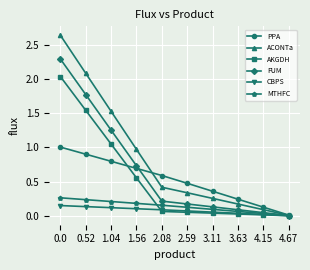

At how many categories does at least one series exceed 1?

3